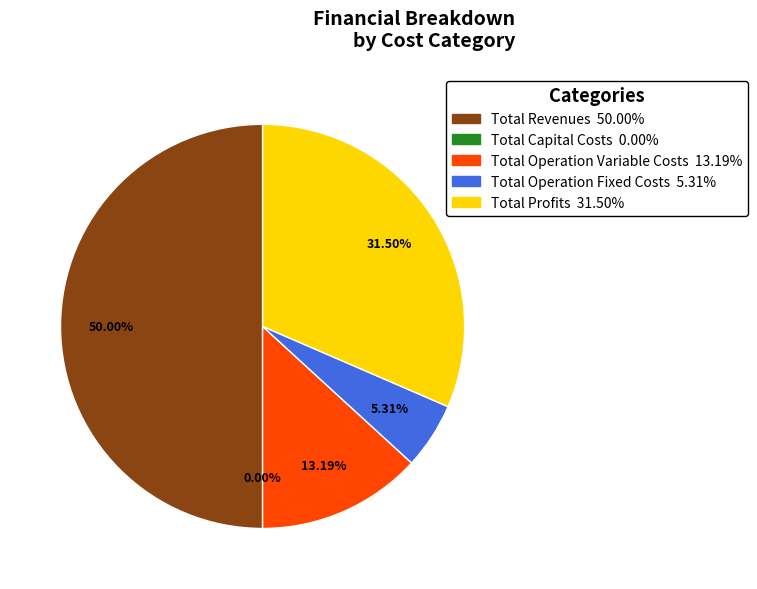

Combined, what portion of the pie is Total Capital Costs and Total Revenues?

50.0%